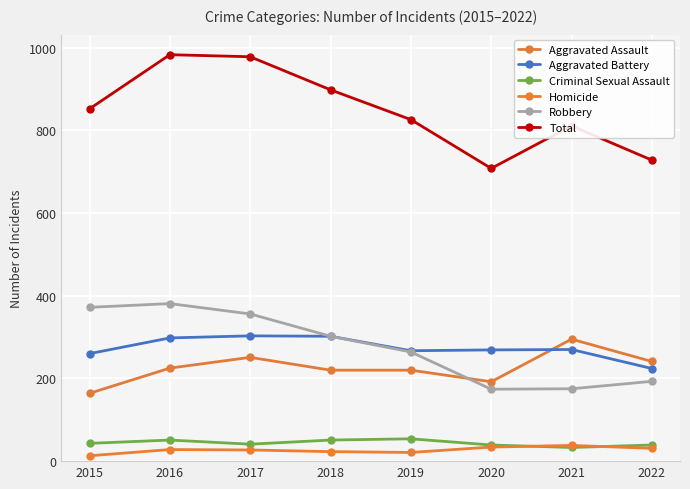

Reading left to right, transcribe all the data shown in this chart.

Aggravated Assault: 164	225	251	220	220	192	295	241
Aggravated Battery: 260	298	303	302	267	269	270	224
Criminal Sexual Assault: 43	51	41	51	54	39	33	39
Homicide: 13	28	27	23	21	34	38	31
Robbery: 372	381	356	302	264	174	175	193
Total: 852	983	978	898	826	708	811	728